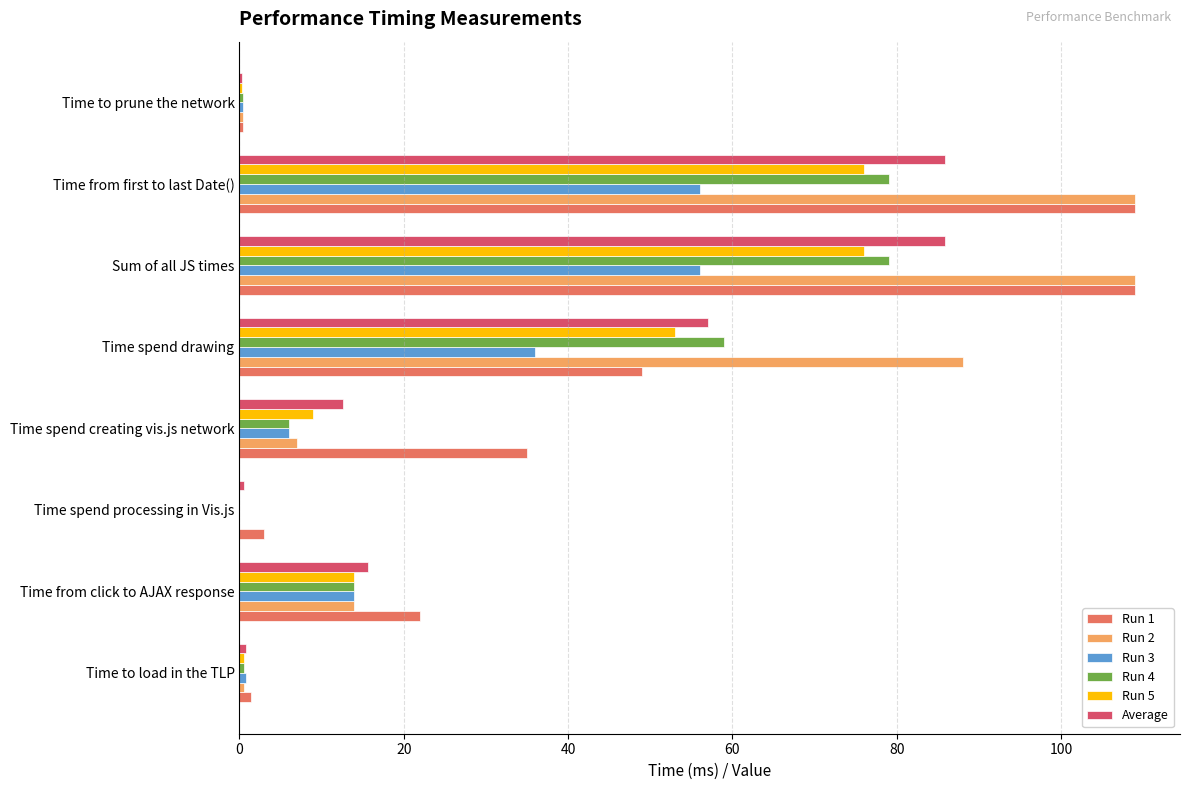

Is the value of Run 4 at Time from click to AJAX response greater than the value of Run 2 at Time spend creating vis.js network?

Yes